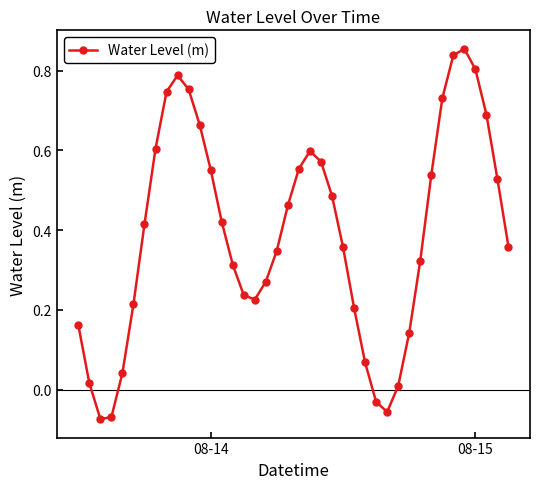

What is the sum of all values?

15.7